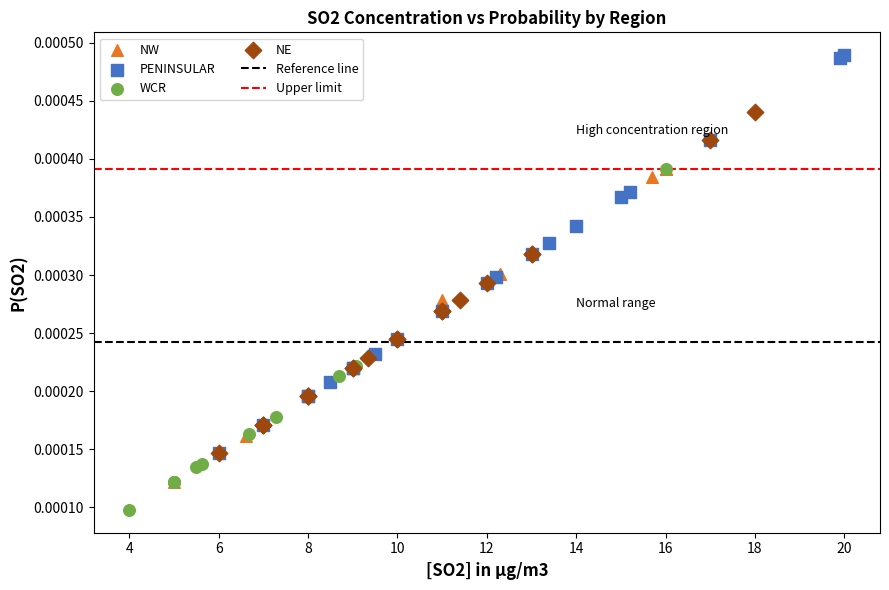

Which series reaches the maximum Y coordinate?

PENINSULAR